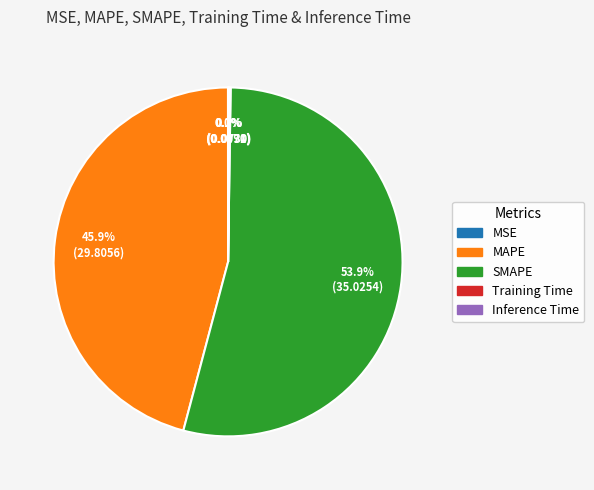

Which category accounts for the majority?

SMAPE